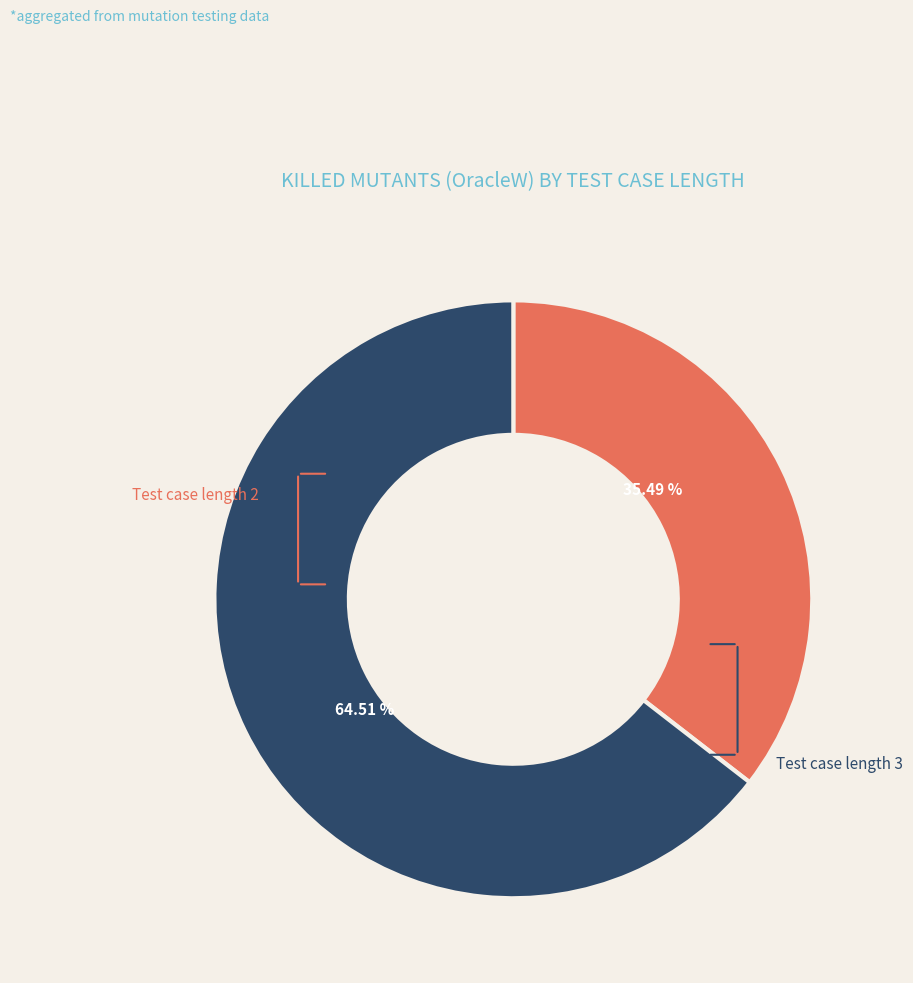

Is there a majority slice in this chart?

Yes